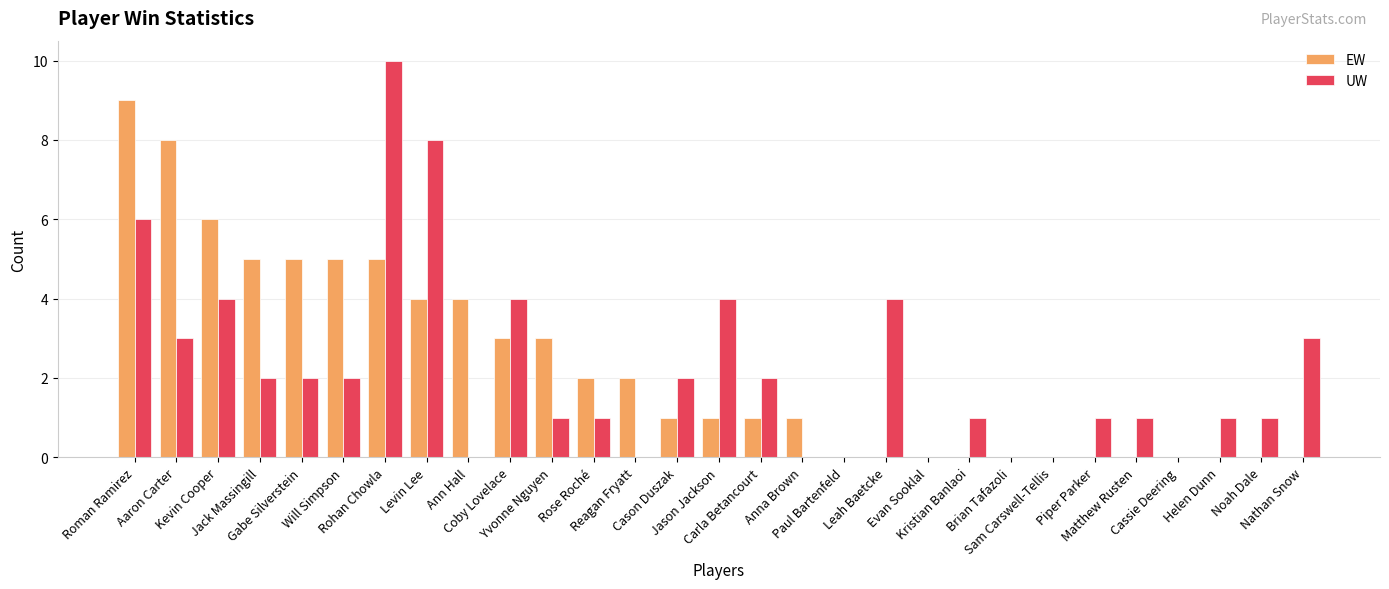

Are the bars grouped side by side (vs. stacked)?

Yes